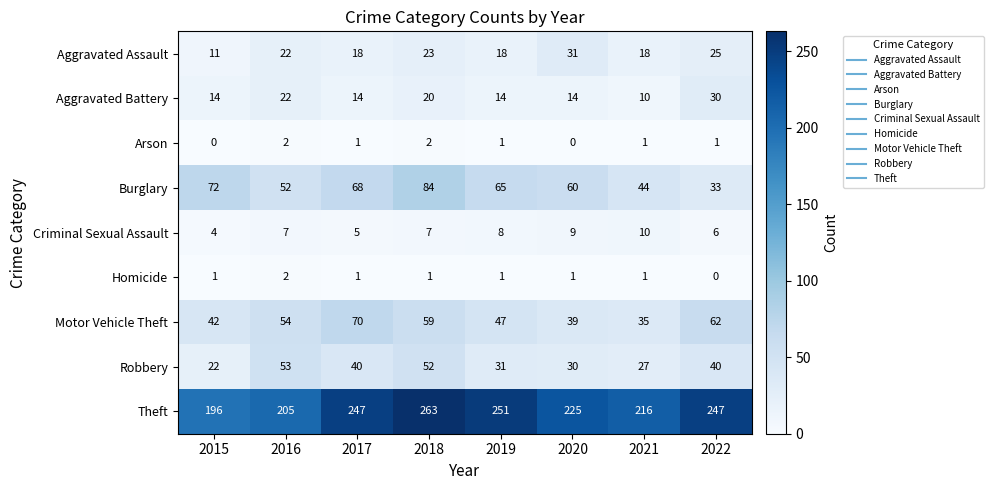

Is the value of Aggravated Assault at 2017 greater than the value of Criminal Sexual Assault at 2020?

Yes